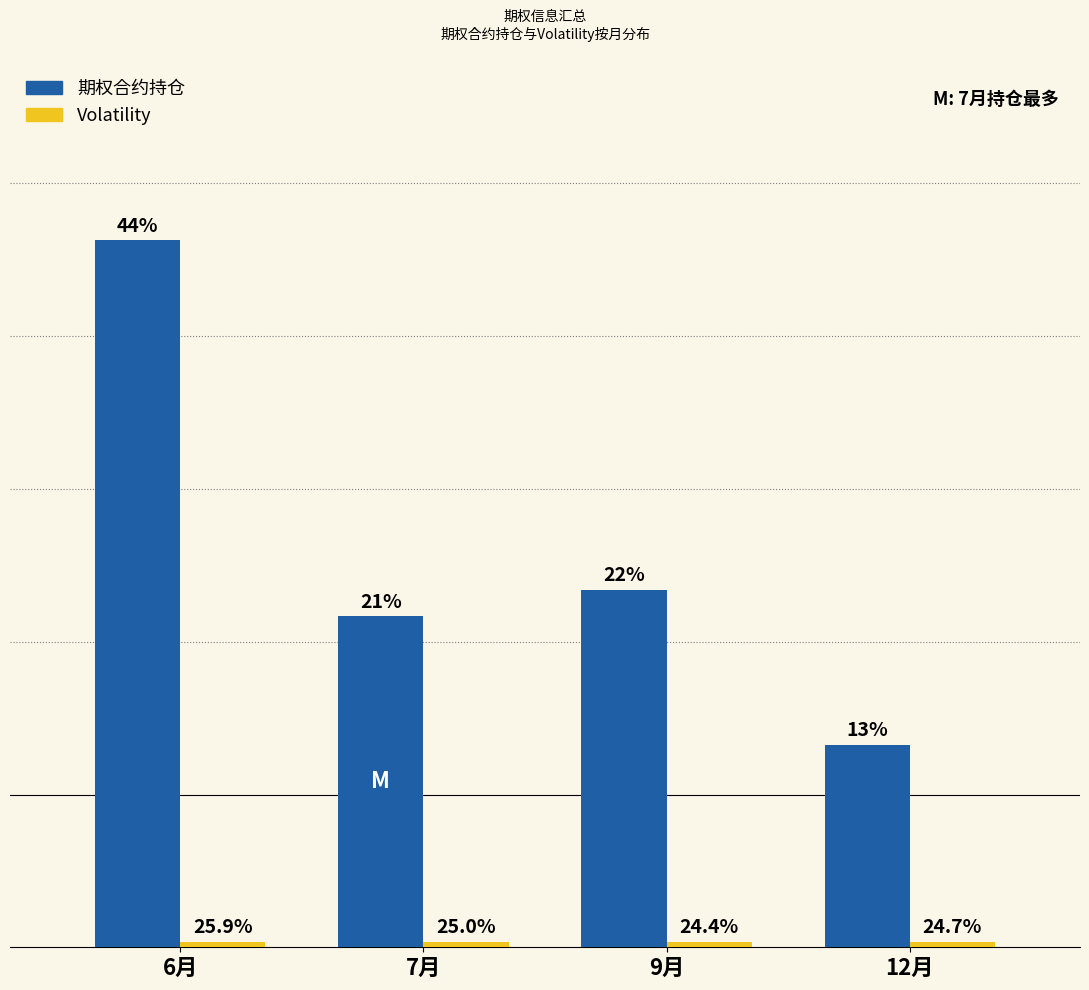

At 7月, list the series in order from smallest to largest.

Volatility, 期权合约持仓